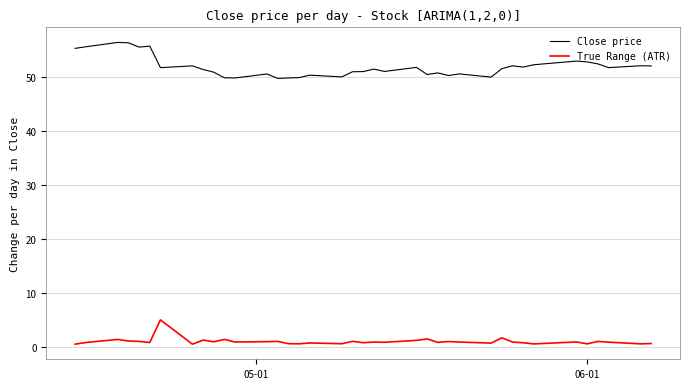

True or false: True Range (ATR) and Close price cross at least once.

False